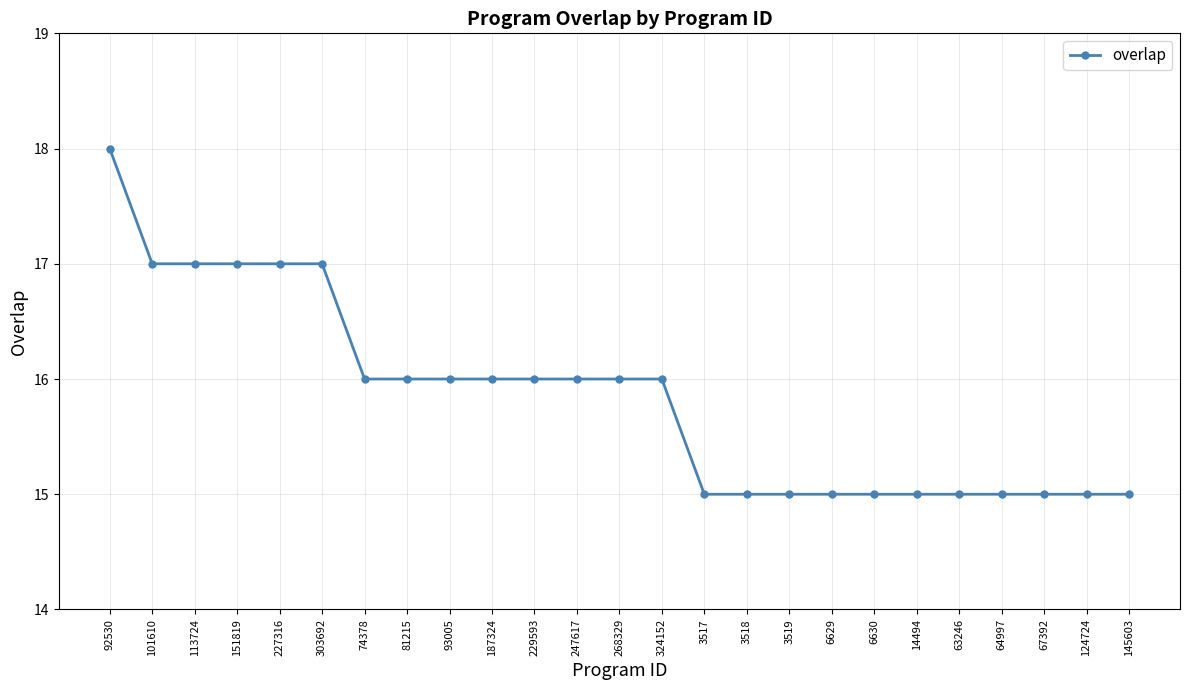

Count the number of data series in this chart.

1